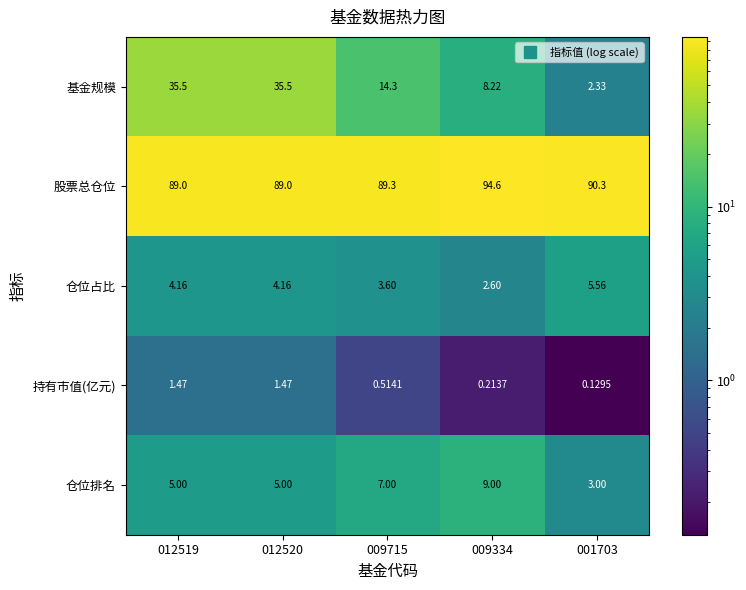

Which series has the largest total across all categories?

股票总仓位